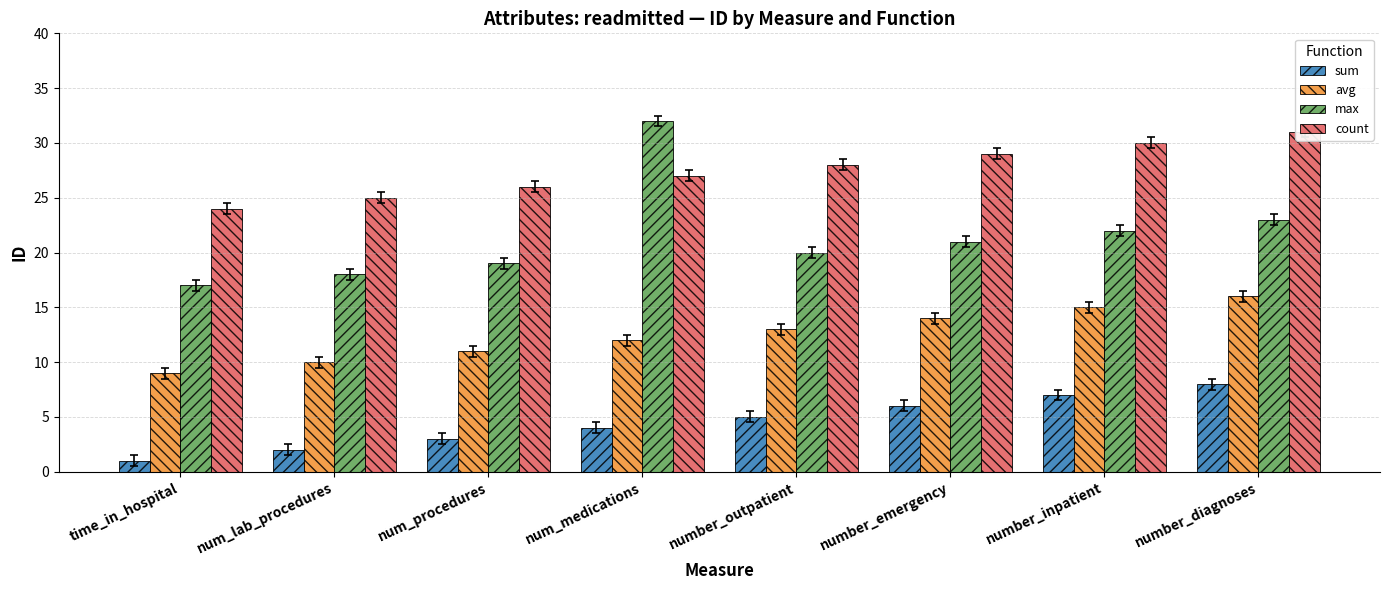

Is it true that count equals 27 at num_medications?

True